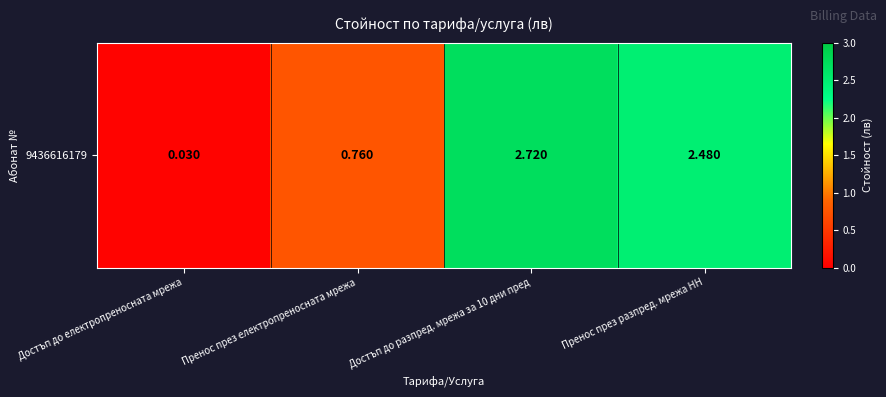

Reading right to left, what are all the values shown in this chart?

2.5	2.7	0.8	0.0